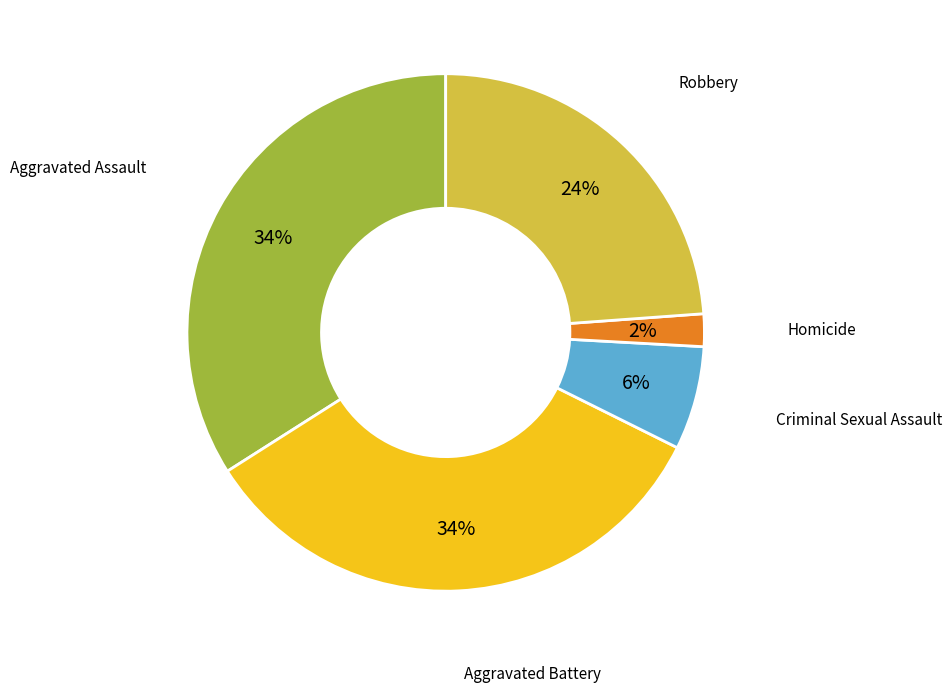

Is there a majority slice in this chart?

No